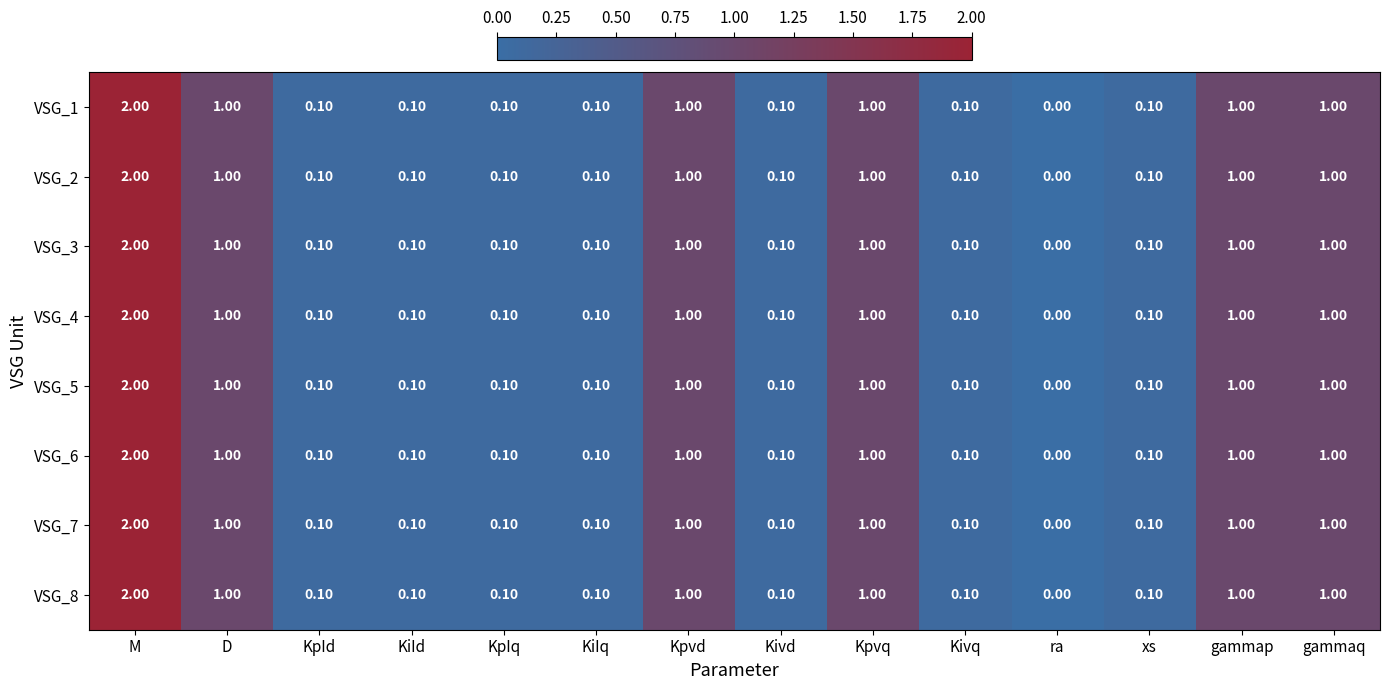

At which label does VSG_4 reach its peak?

M